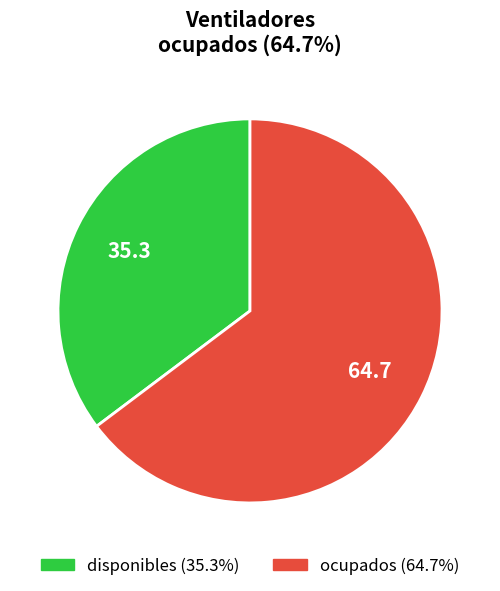

Is disponibles the majority of the pie?

No